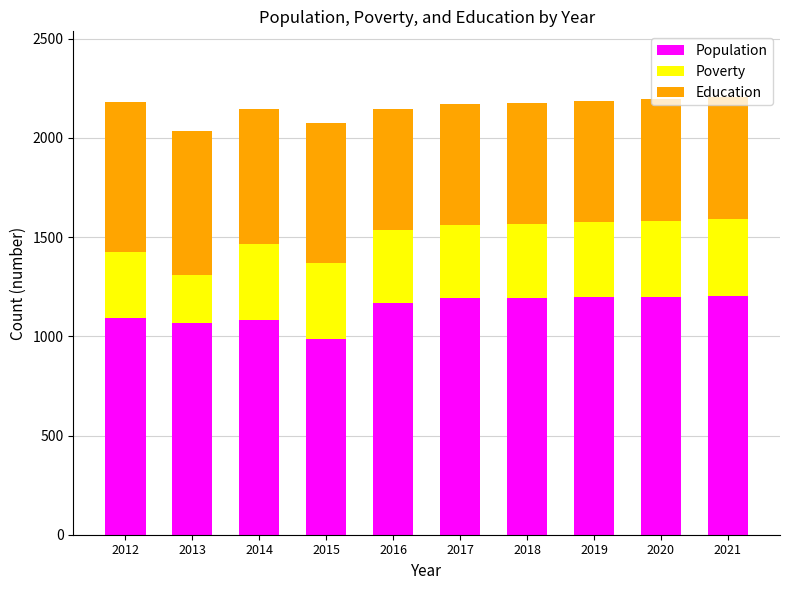

Does the chart contain stacked bars?

Yes